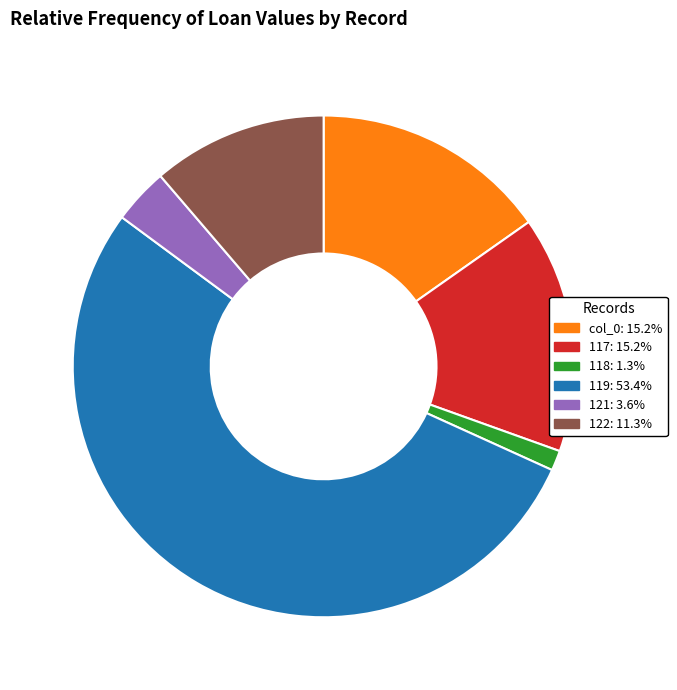

Is there a majority slice in this chart?

Yes